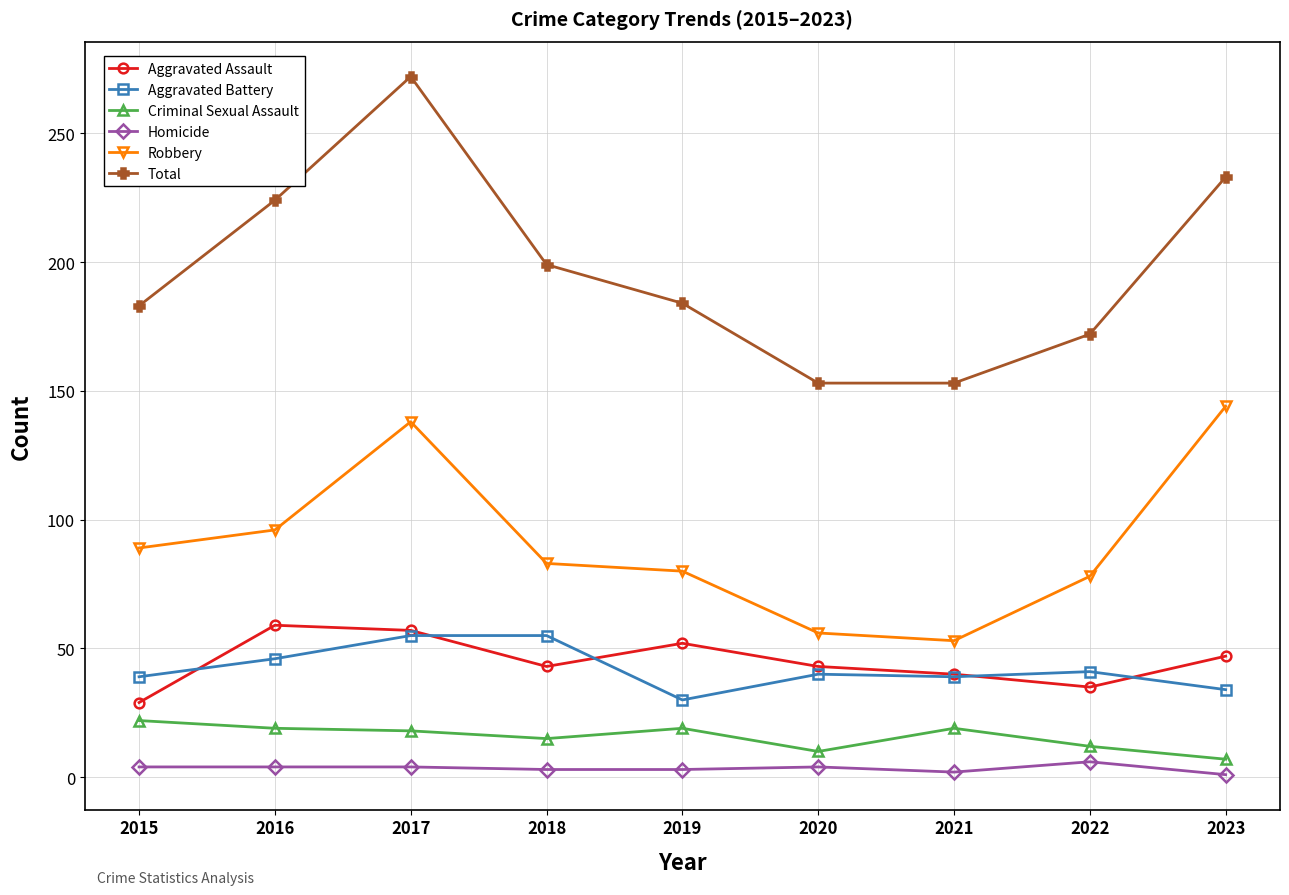

Count the number of categories in the chart.

9